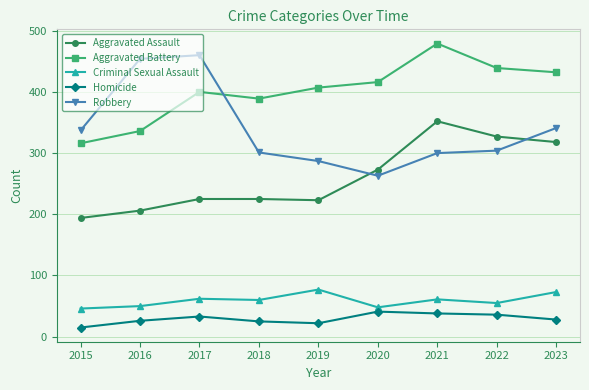

True or false: Aggravated Assault has a value of 474 at 2021.

False